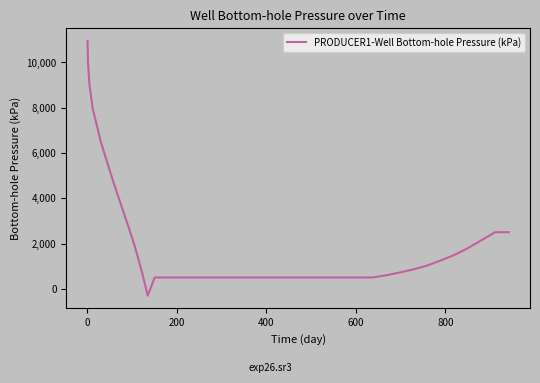

What is the minimum value shown in the chart?

-304.1